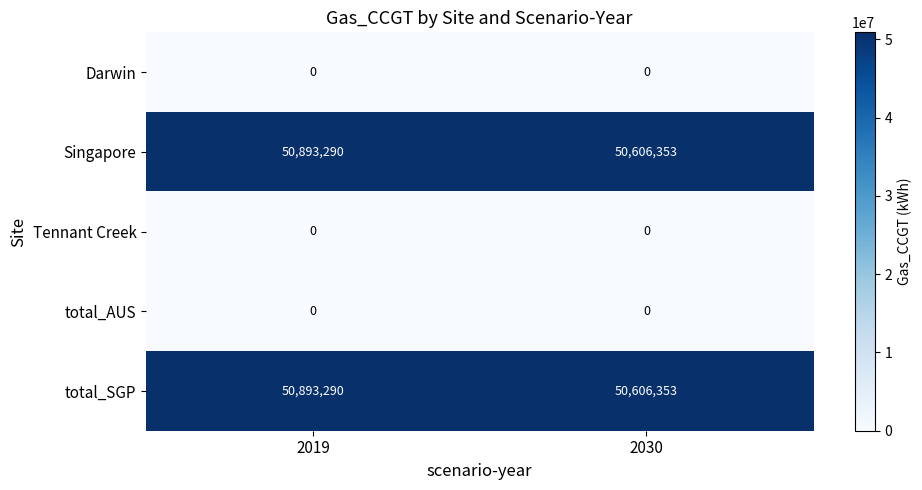

How many data points does each series have?

2